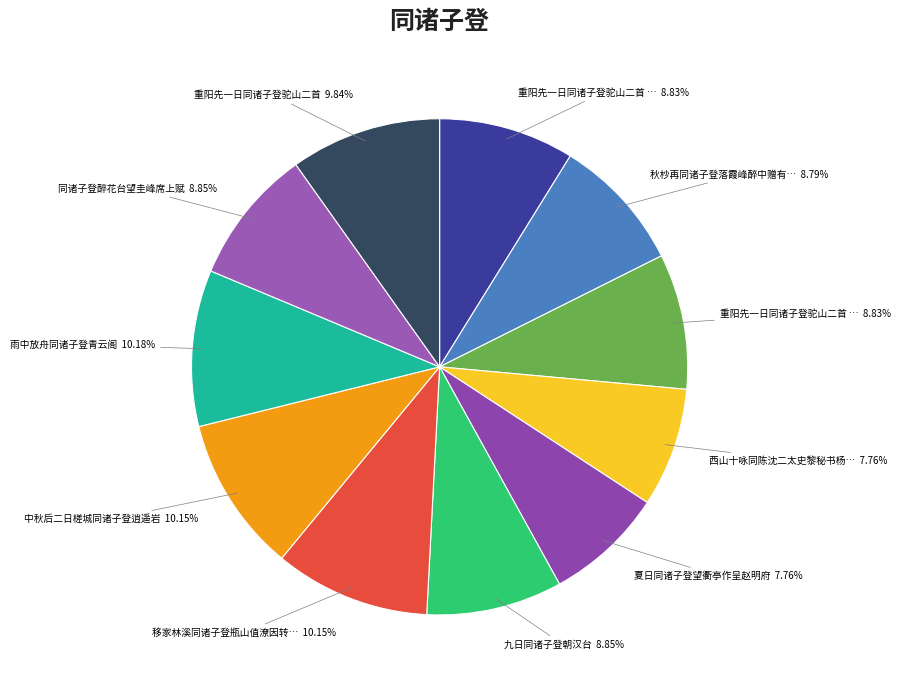

Which slice is the largest?

雨中放舟同诸子登青云阁